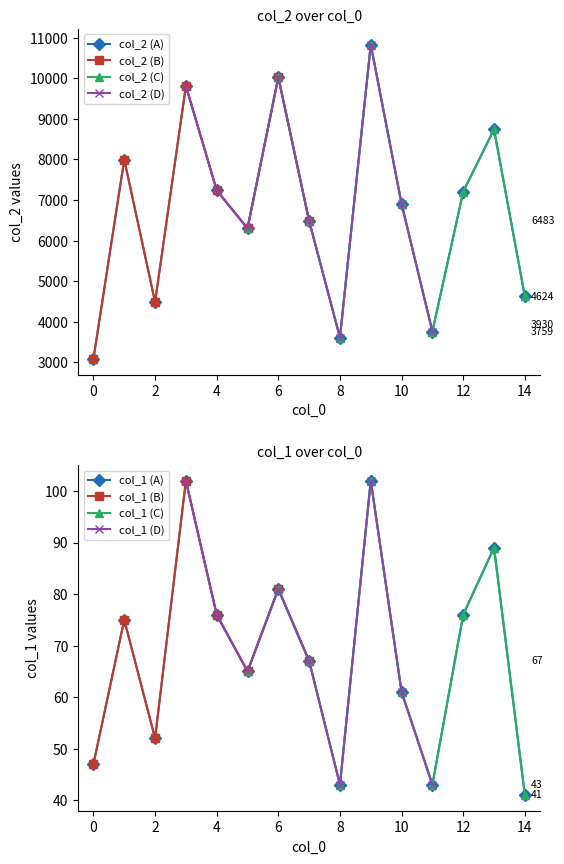

Where is the first local minimum for col_1?

2